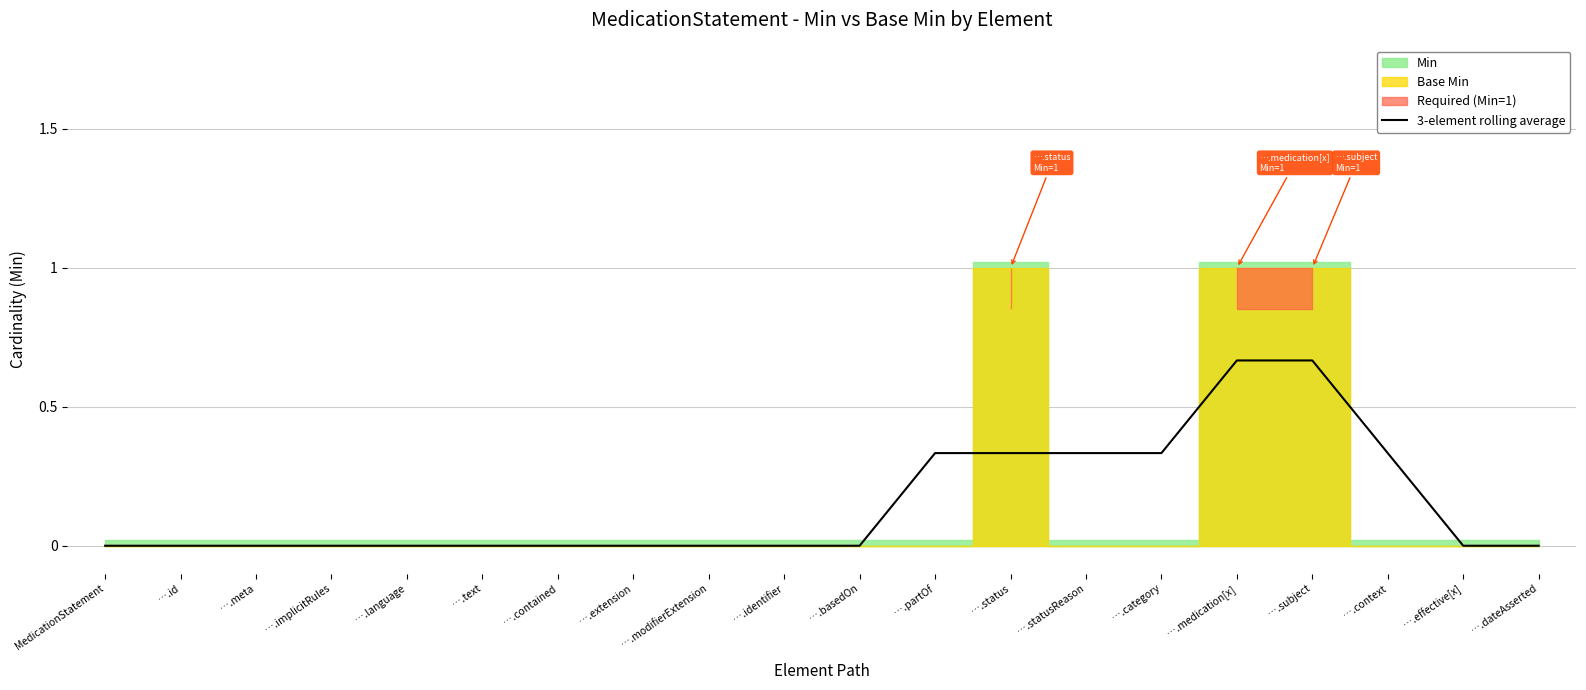

What is the sum of the values at ….statusReason and ….partOf?

0.7